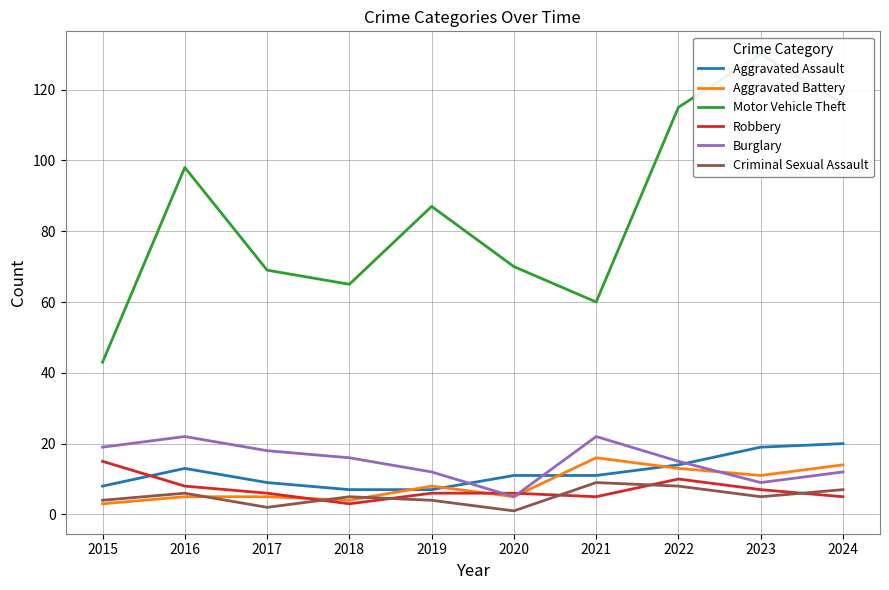

At 2023, list the series in order from largest to smallest.

Motor Vehicle Theft, Aggravated Assault, Aggravated Battery, Burglary, Robbery, Criminal Sexual Assault